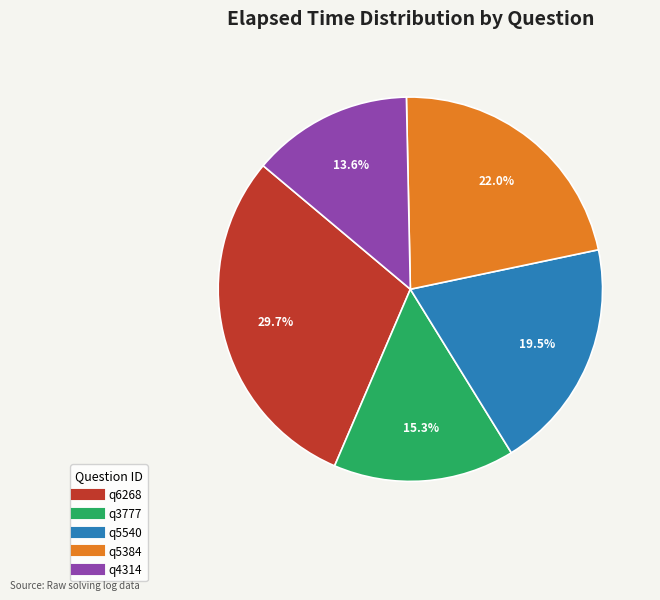

Rank the categories by value from highest to lowest.

q6268, q5384, q5540, q3777, q4314